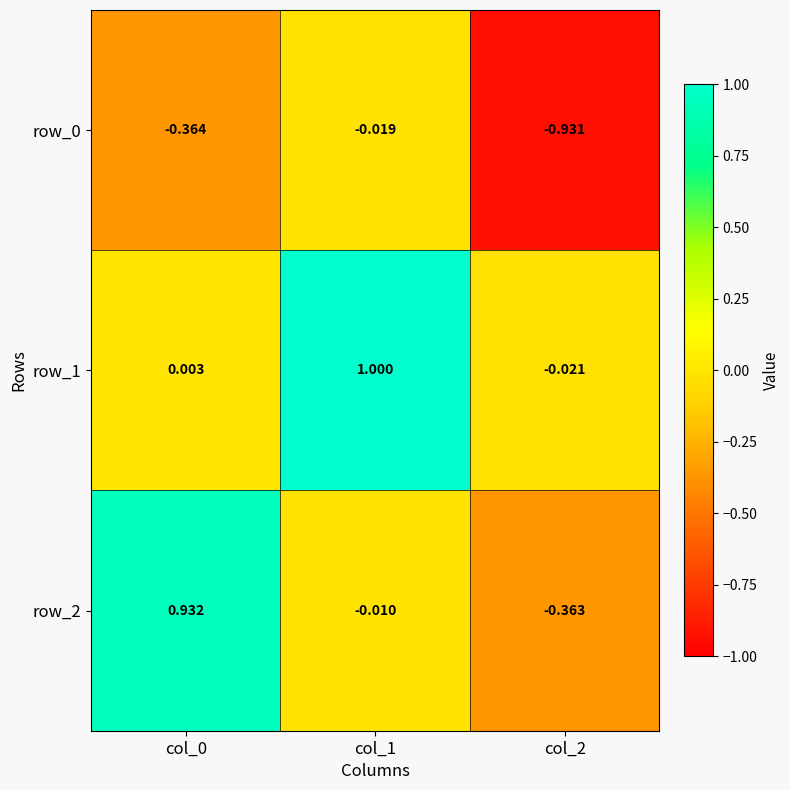

Is the value of row_0 at col_0 greater than the value of row_2 at col_1?

No